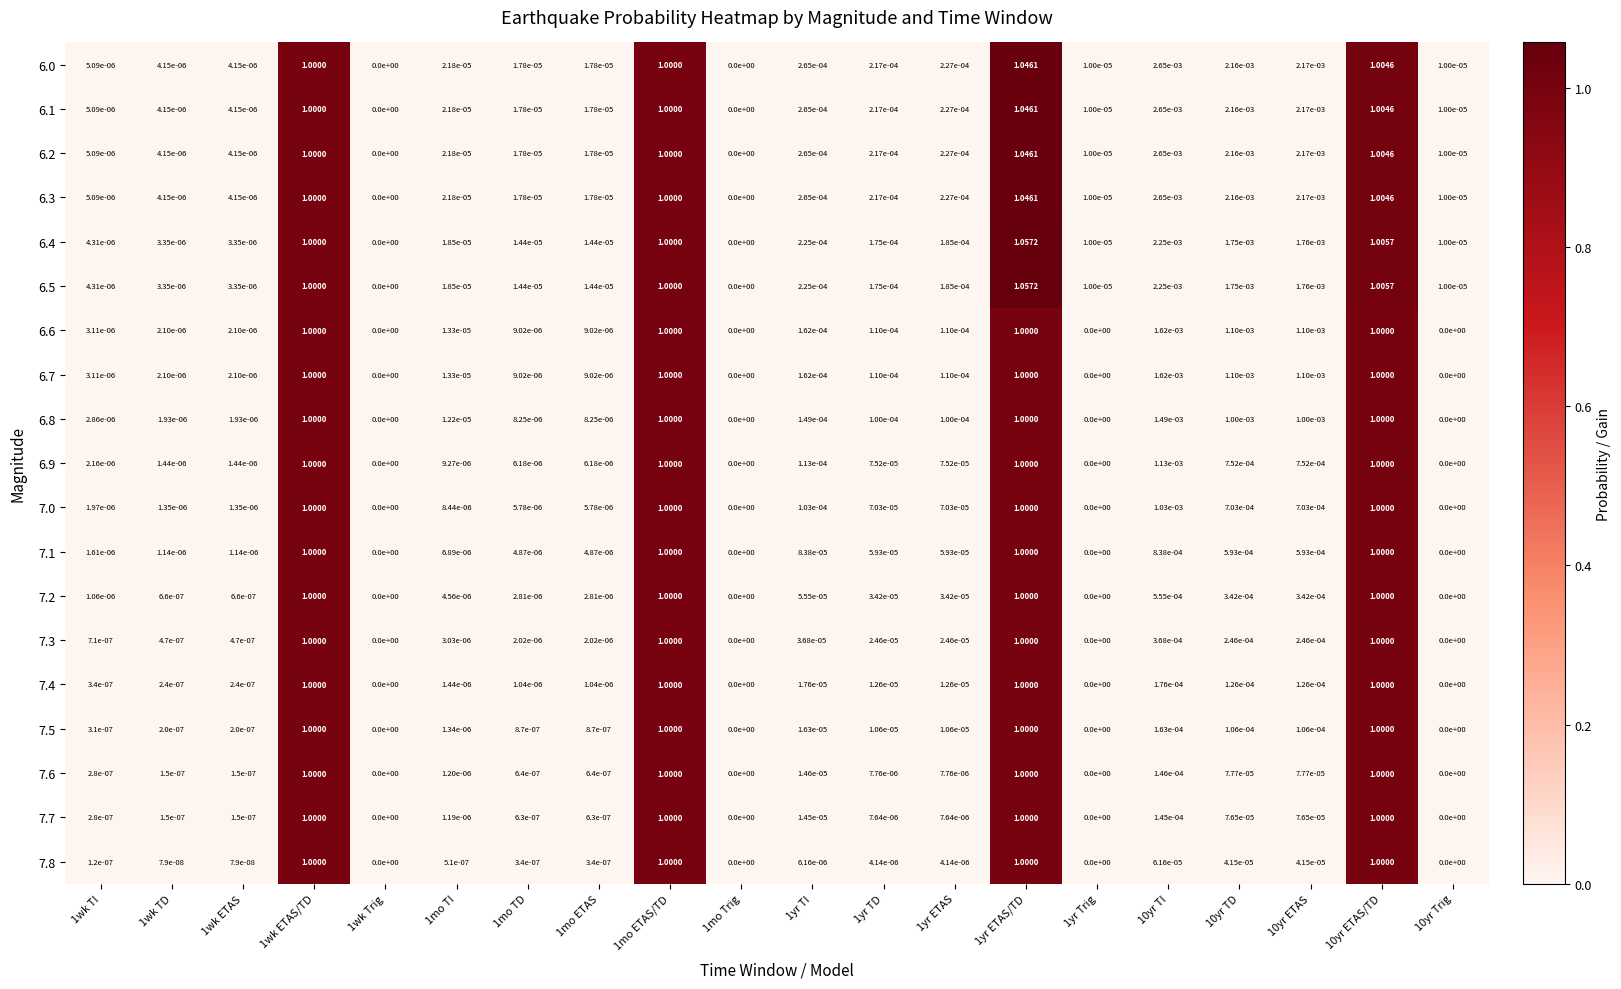

Is the value of 6.2 at 1wk Trig greater than the value of 7.6 at 1yr ETAS?

No